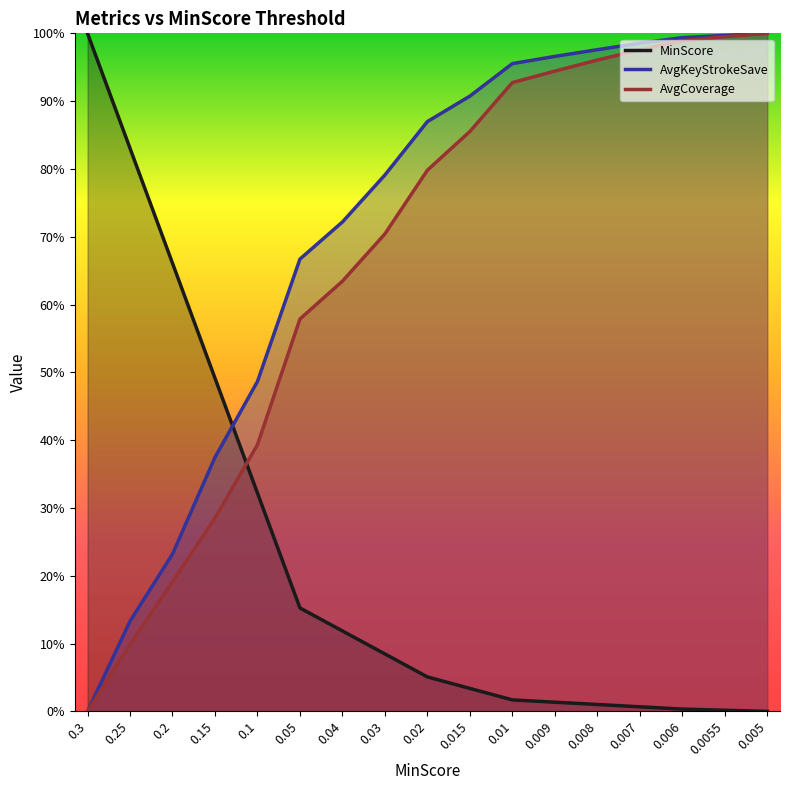

True or false: MinScore has more than 0 points higher than both neighbors.

False